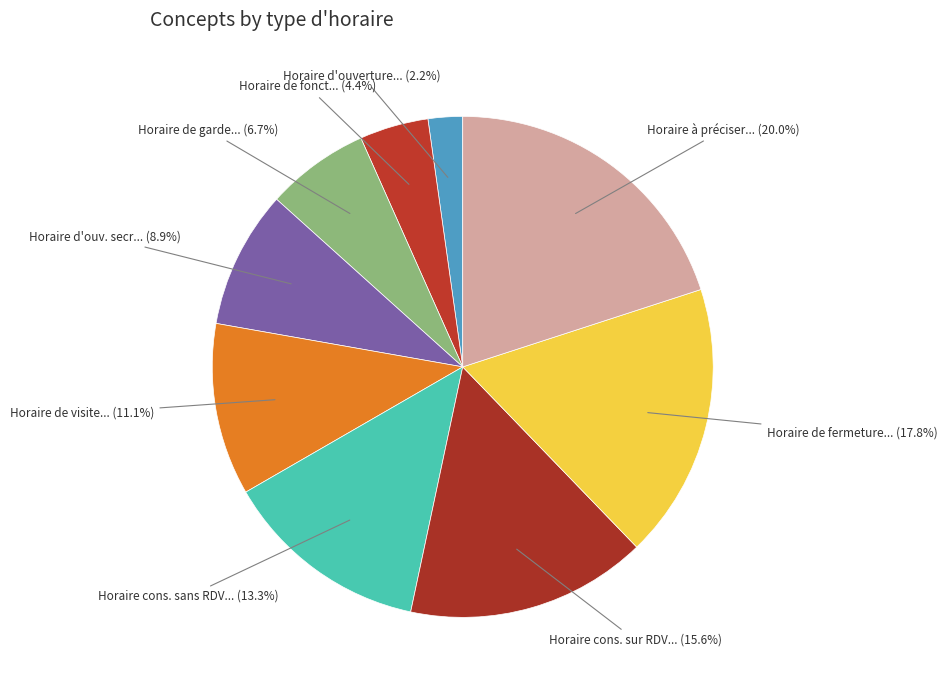

What is the smallest slice in the pie chart?

Horaire d'ouverture